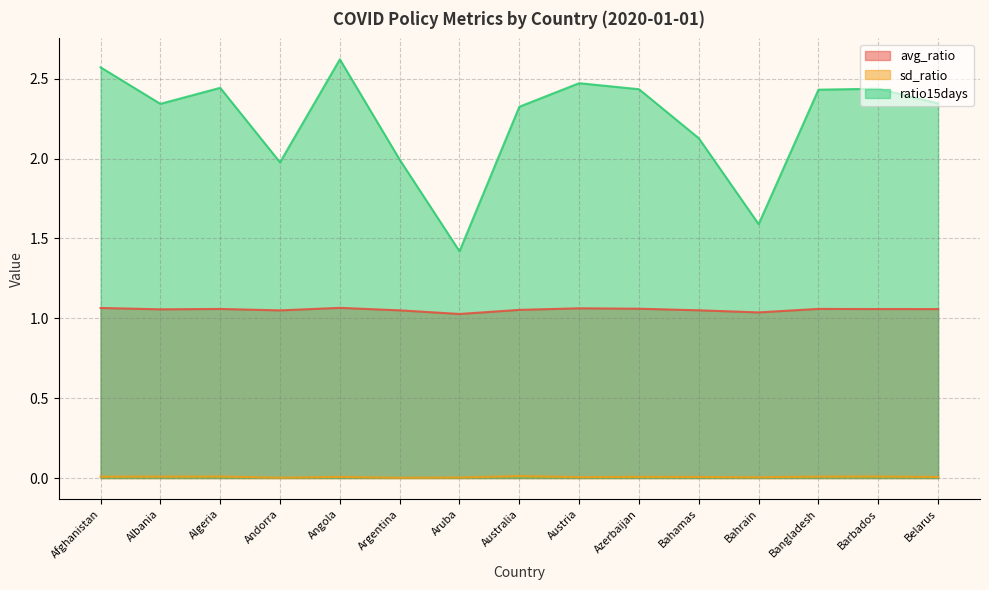

Which series has the widest spread of values?

ratio15days